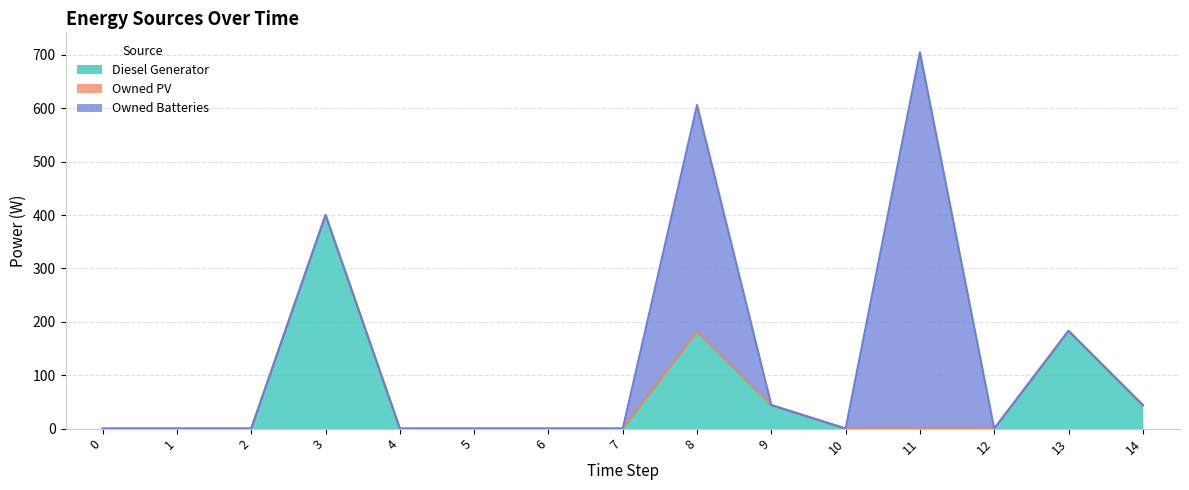

Reading left to right, transcribe all the data shown in this chart.

Diesel Generator: 0	0	0	400	0	0	0	0	182	44	0	0	0	183	44
Owned PV: 0	0	0	0	0	0	0	0	0	0	0	0	0	0	0
Owned Batteries: 0	0	0	0	0	0	0	0	424	0	0	705	0	0	0